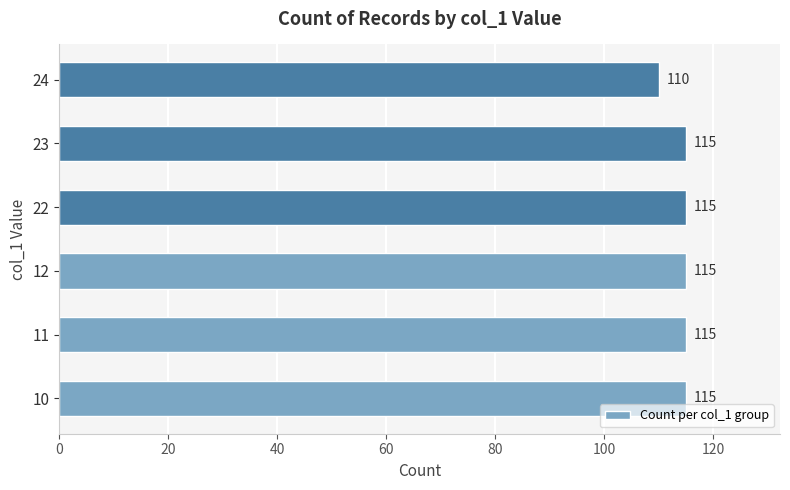

How many data points are less than 115?

1